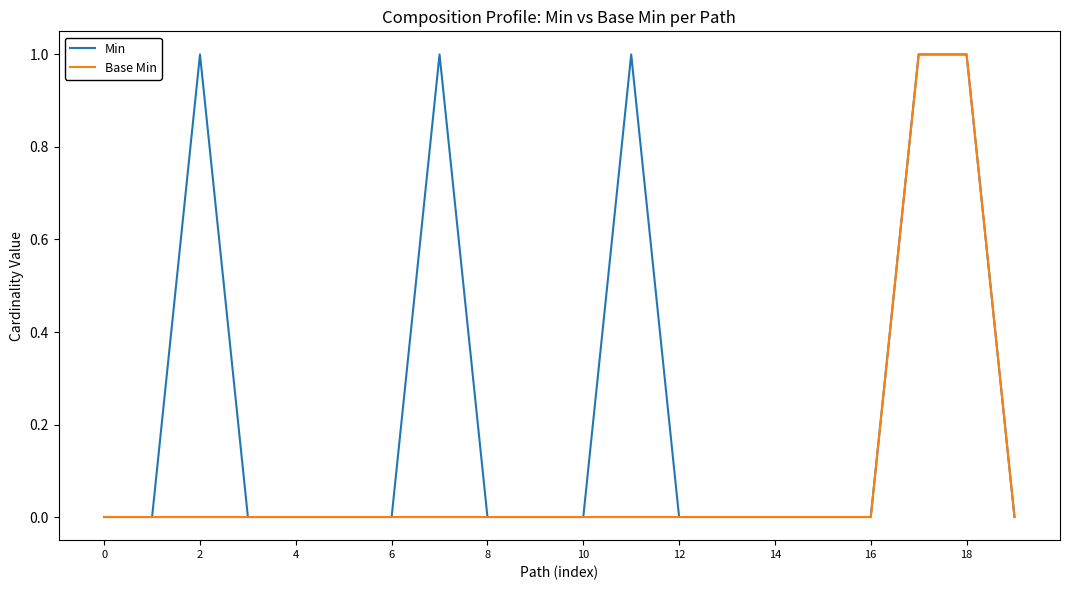

What is the difference between the maximum and second lowest values in the Min series?

1